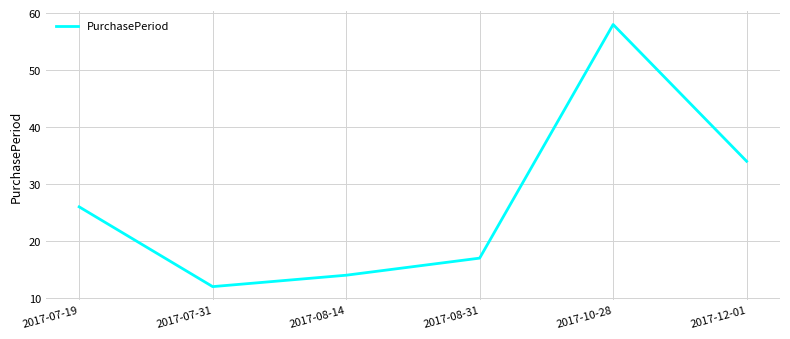

At which label is the value closest to 35?

2017-12-01